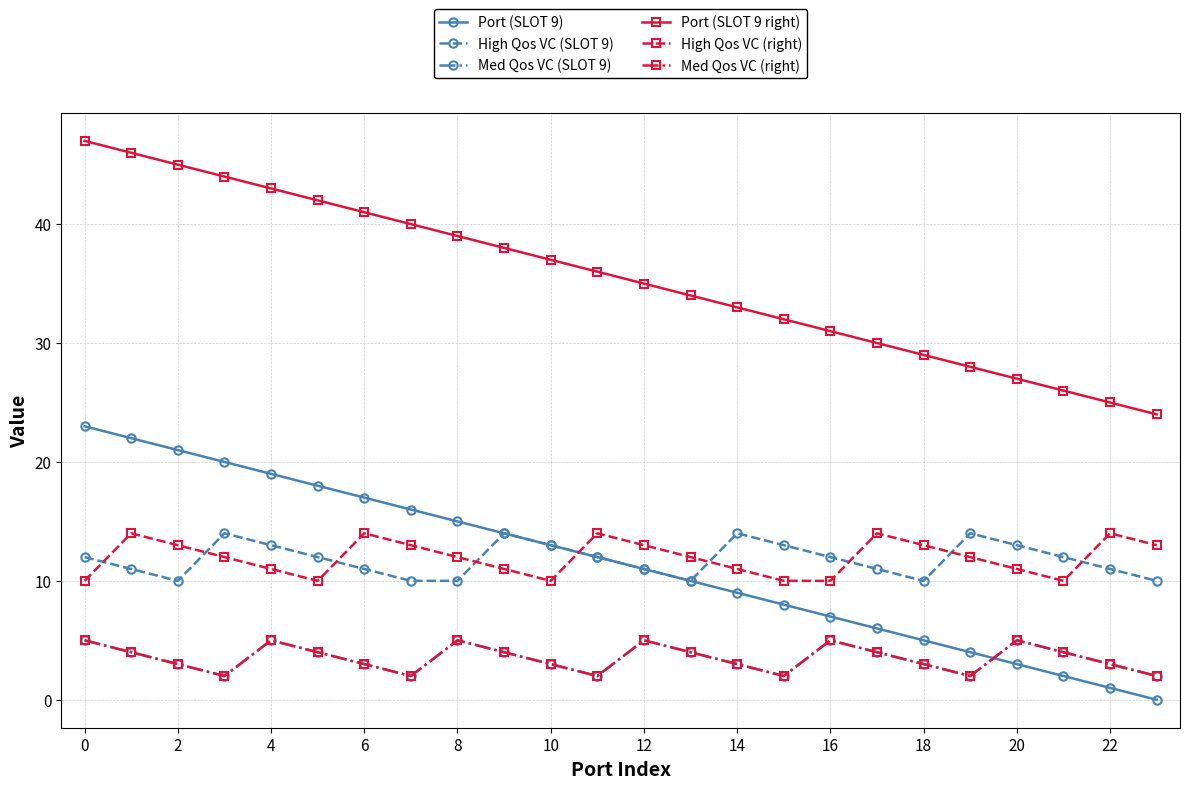

Does the chart have visible grid lines?

Yes